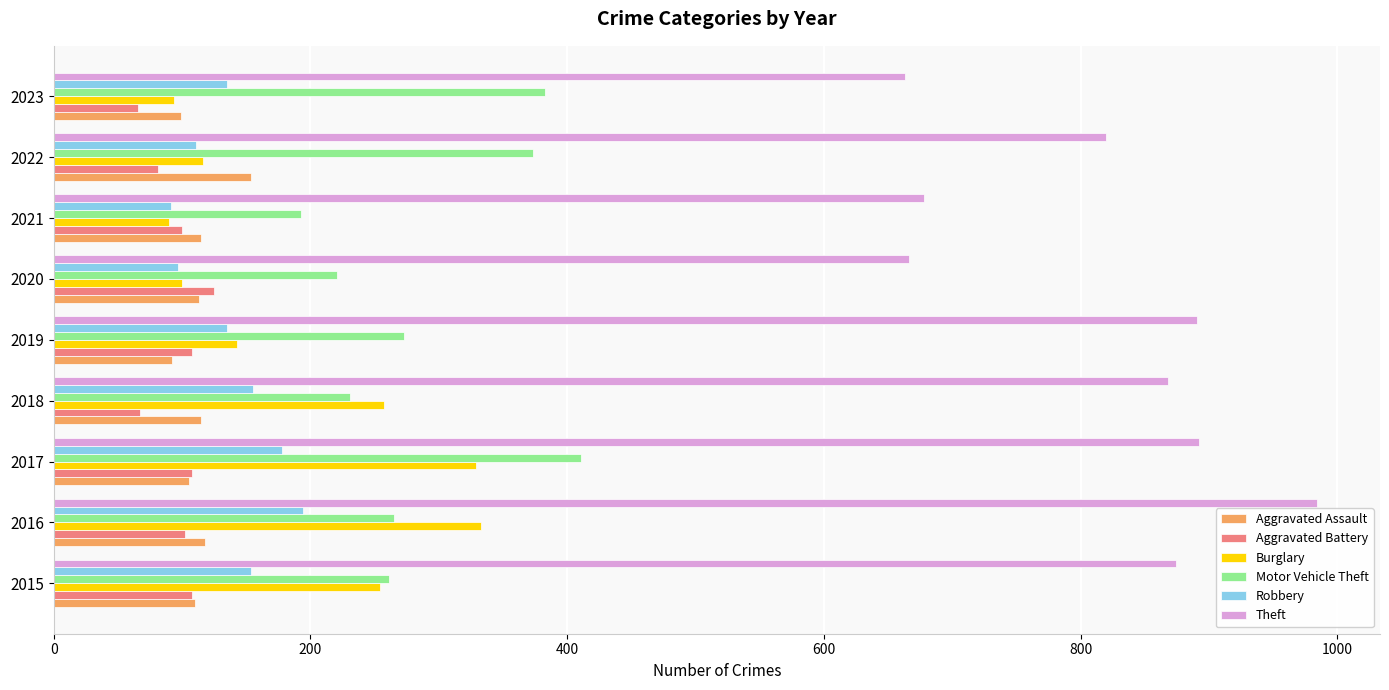

The Burglary series shows 60 at 2022. True or false?

False